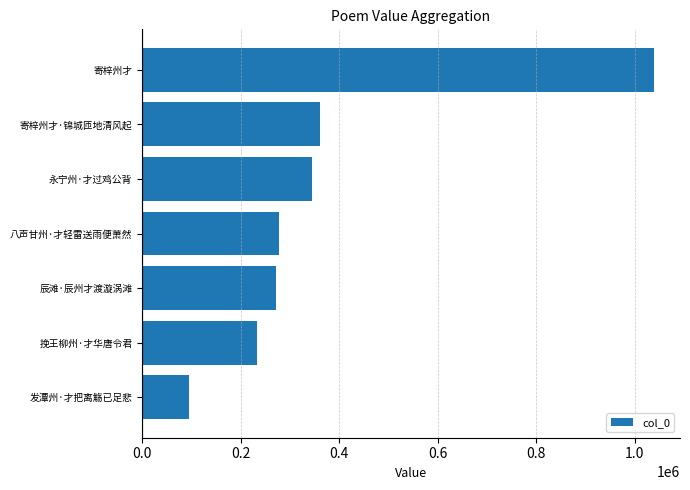

What is the change in value from 辰滩·辰州才渡漩涡滩 to 寄梓州才?

+769139